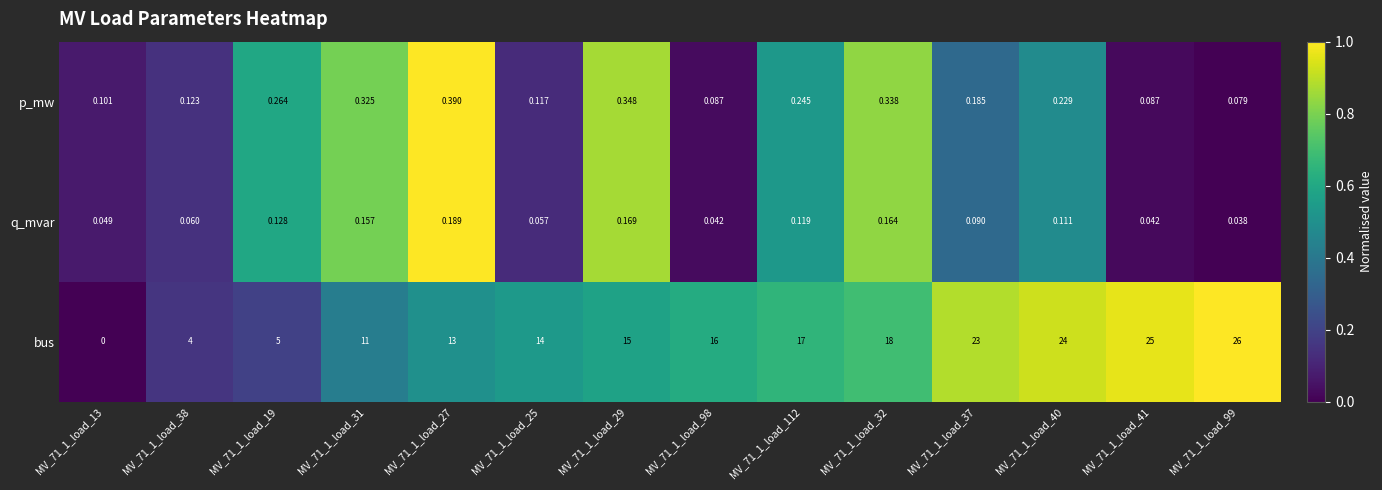

Is the value of q_mvar at MV_71_1_load_25 greater than the value of p_mw at MV_71_1_load_29?

No